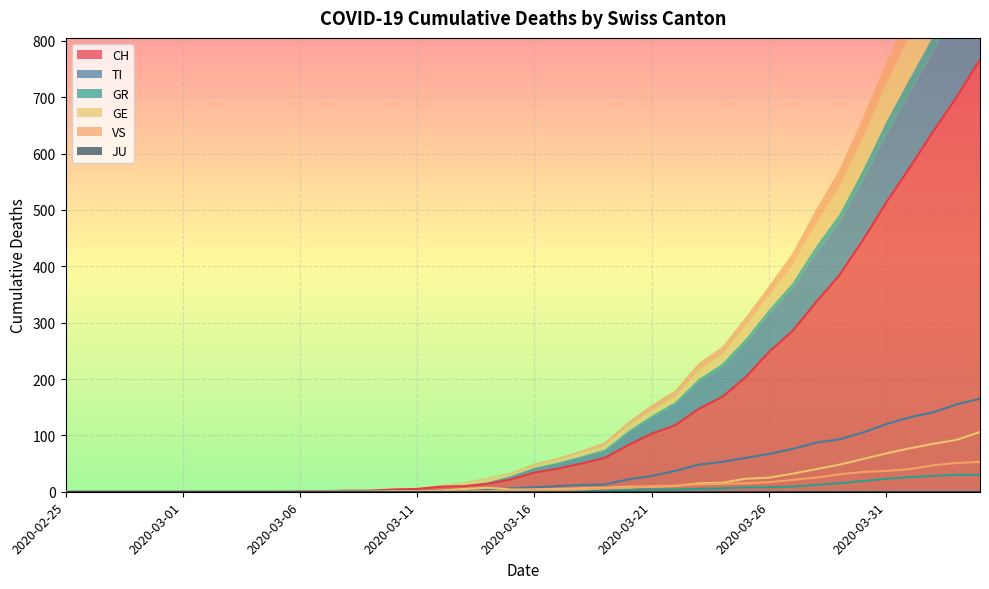

What is the difference between the CH values at 2020-03-20 and 2020-03-01?

83